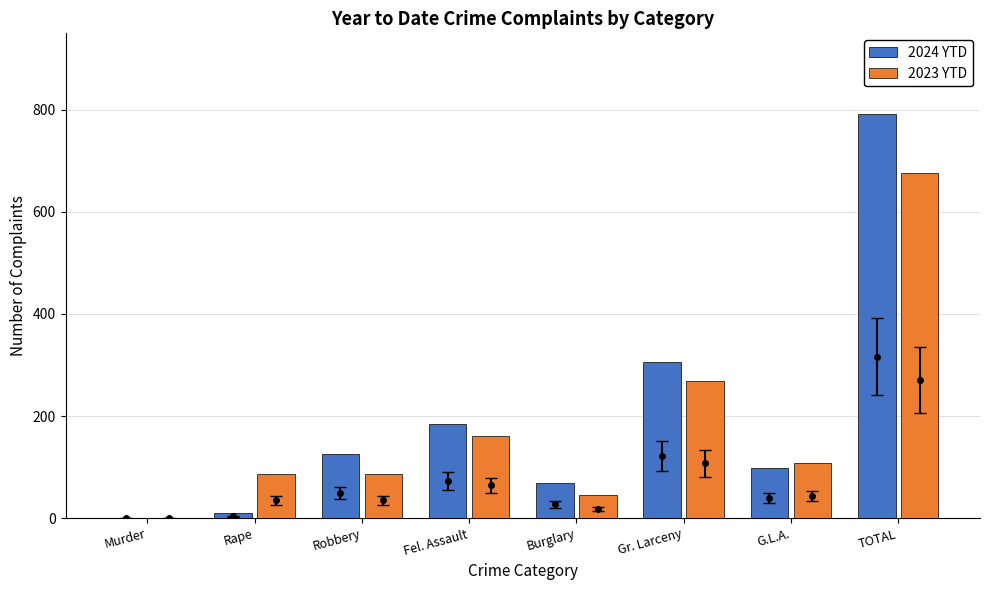

What is the sum of the 2024 YTD values at Gr. Larceny and Murder?

305